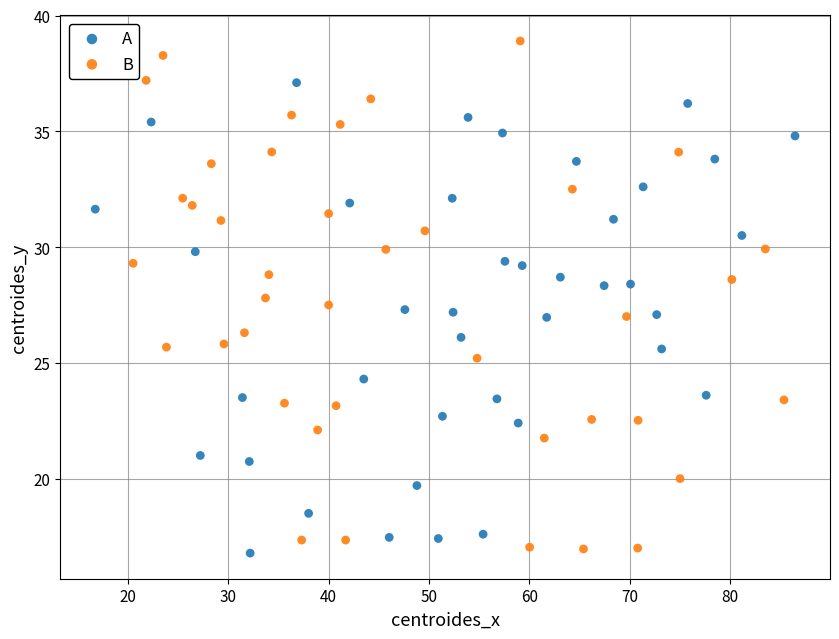

Which series has the widest spread of Y values?

B